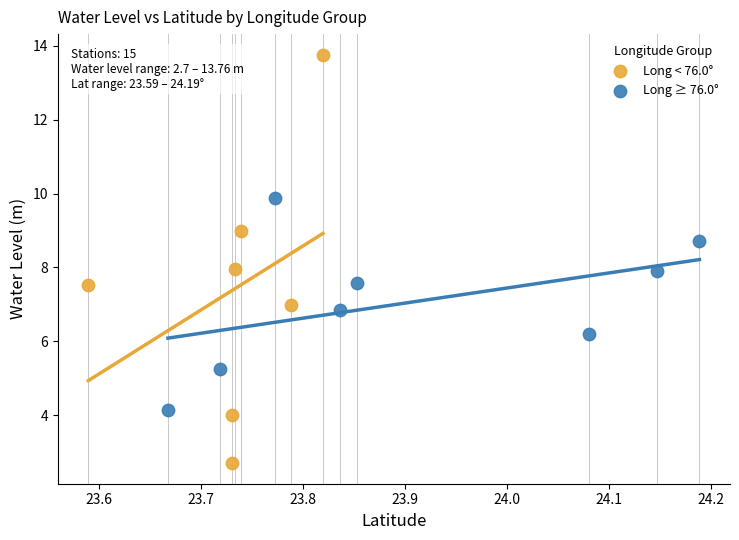

Which series contains the highest Y value?

Long < 76.0°